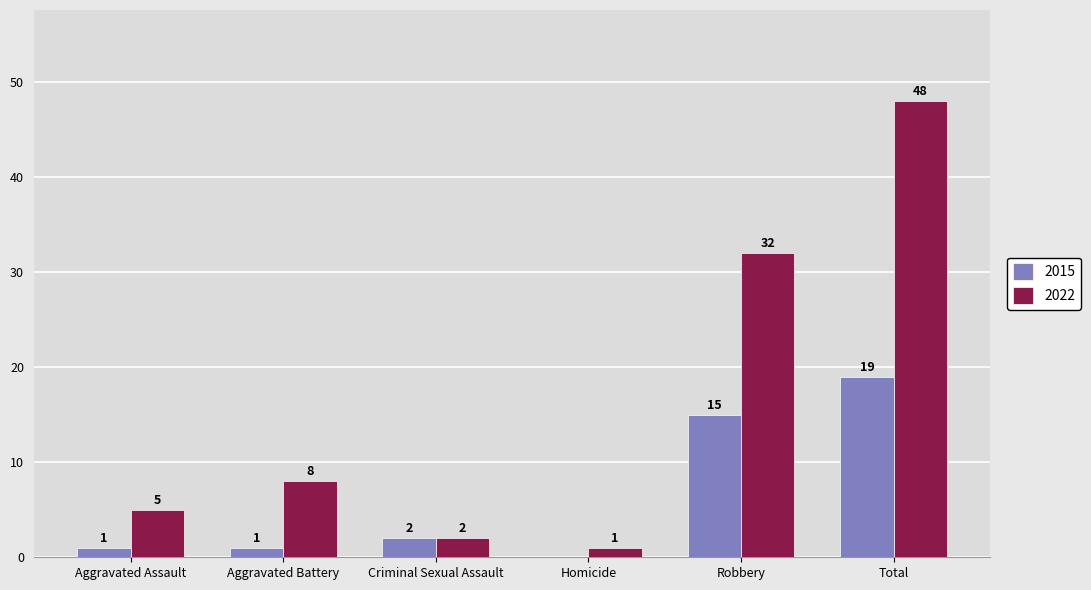

Reading left to right, list all the values displayed in this chart.

2015: 1	1	2	0	15	19
2022: 5	8	2	1	32	48